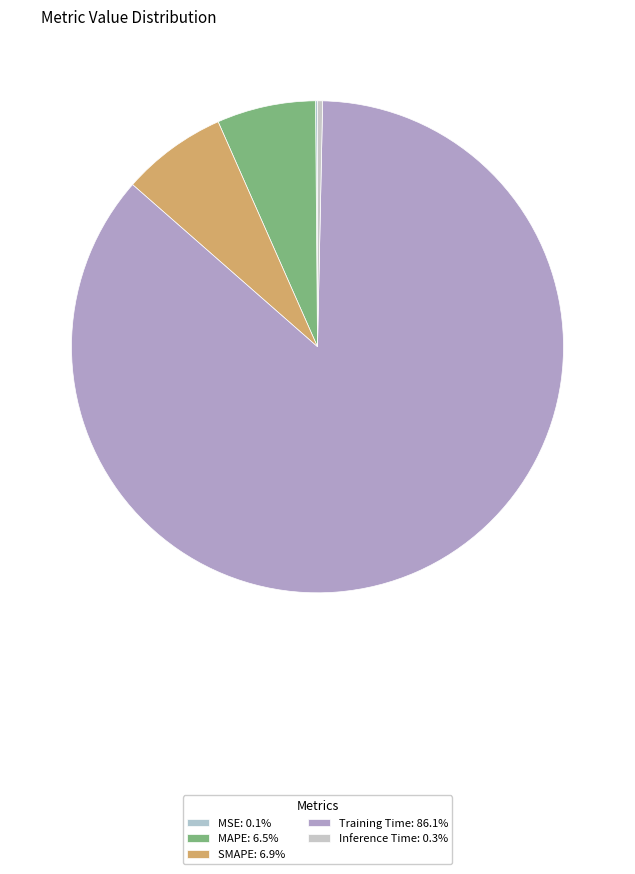

To the nearest percent, what portion does MAPE represent?

6%